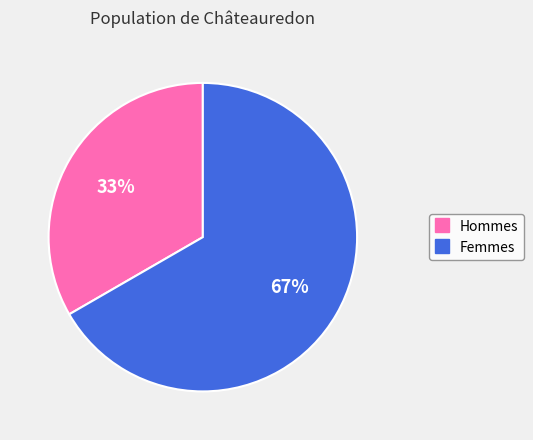

Is there any slice that represents more than half of the pie?

Yes